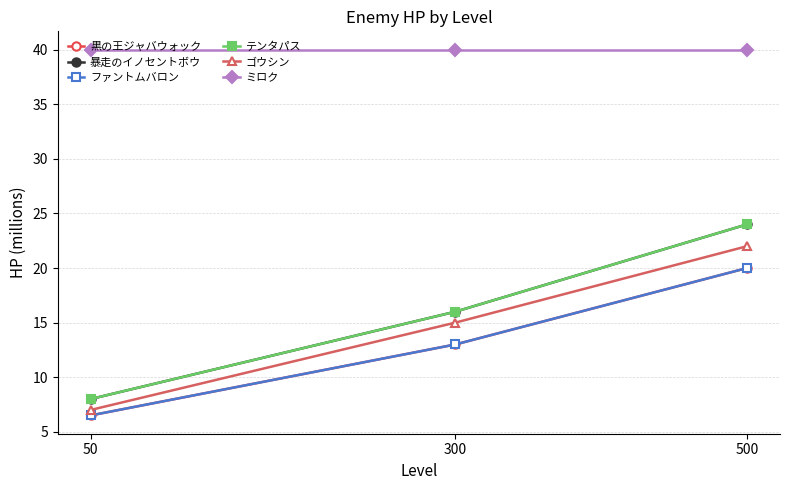

Does the chart have visible grid lines?

Yes